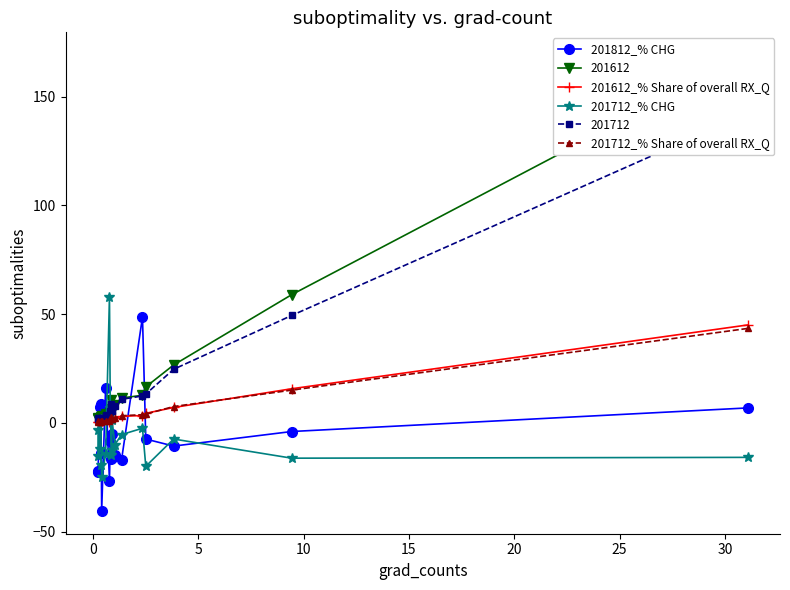

How many lines are shown in the chart?

4